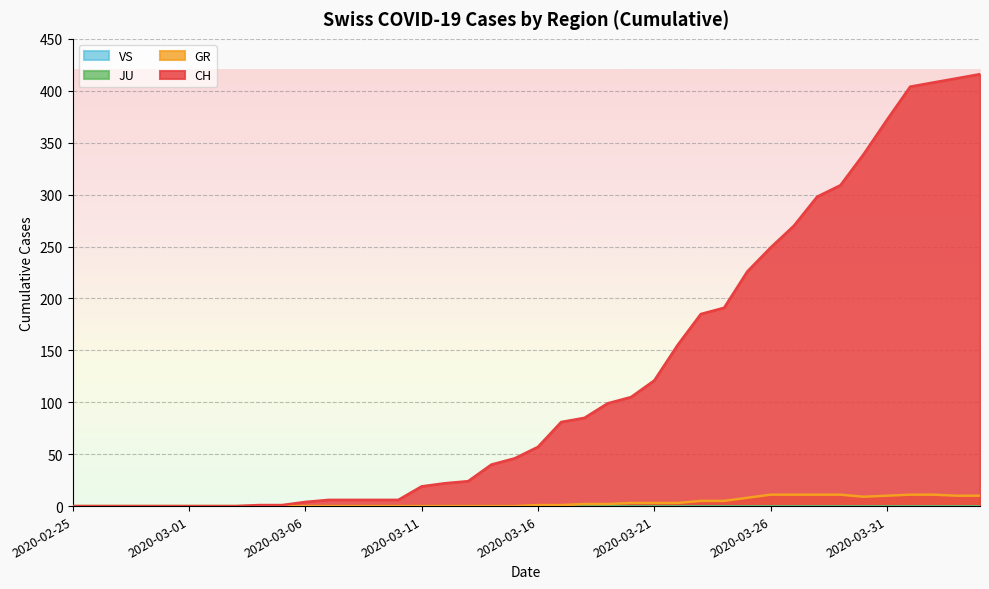

The value of CH at 2020-03-18 is 85. True or false?

True